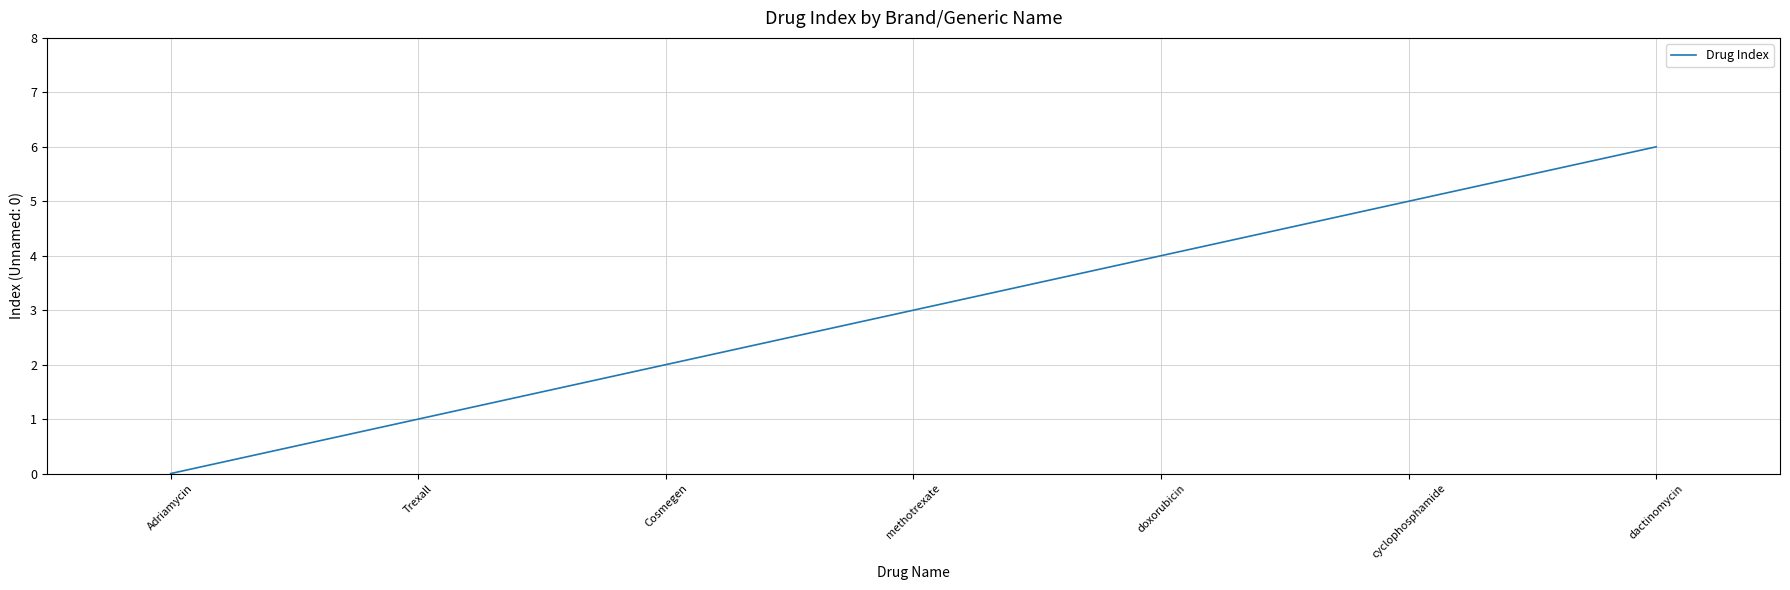

How many lines are shown in the chart?

1